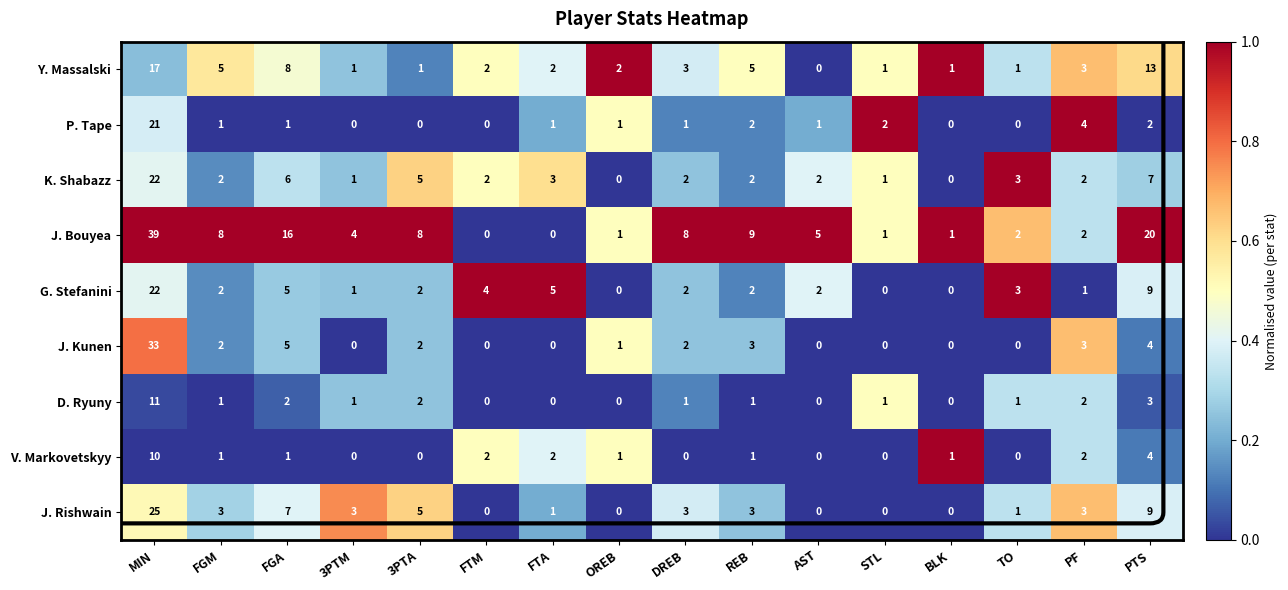

Where does the P. Tape series first go above 1?

MIN